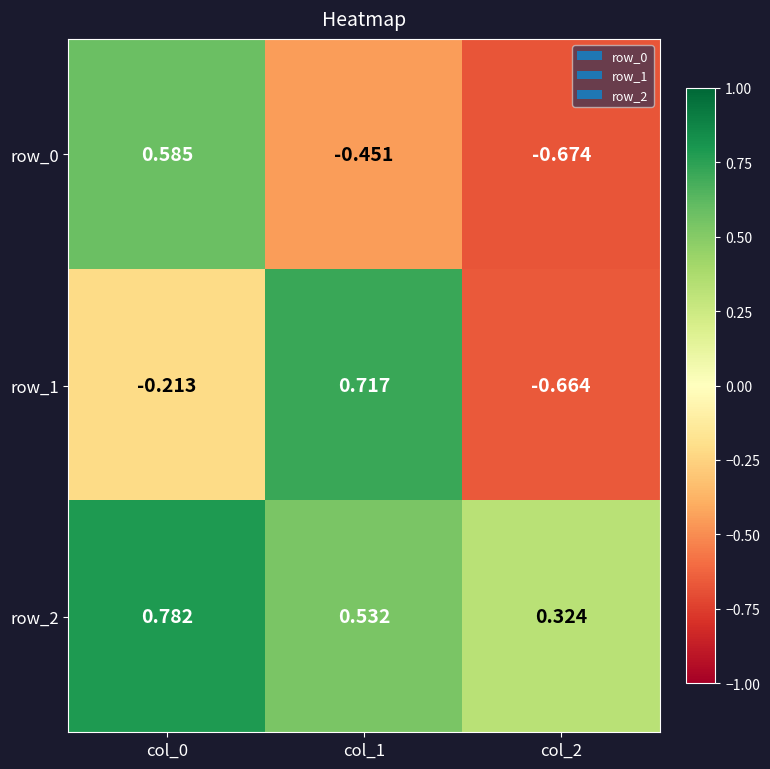

At which label does row_2 reach its peak?

col_0